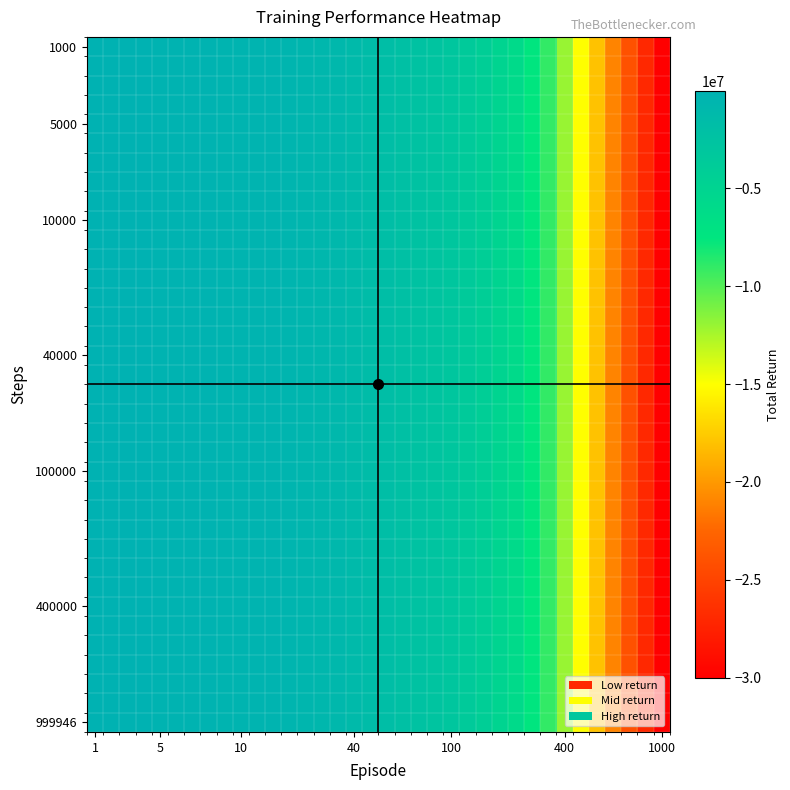

What is the maximum value shown in the chart?

-29997.7